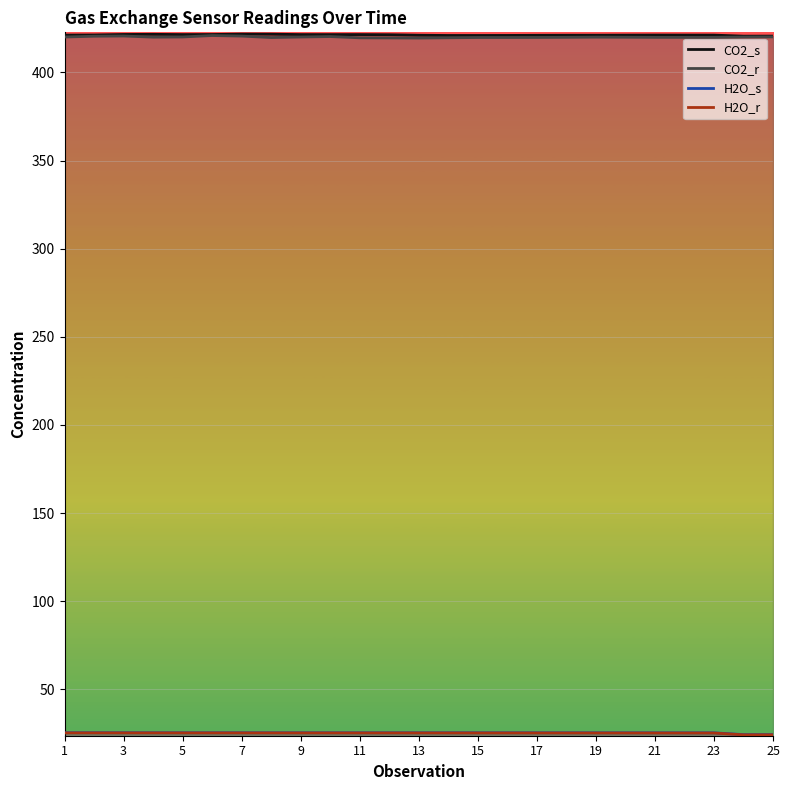

List the series in order of their peak value, highest first.

CO2_s, CO2_r, H2O_s, H2O_r